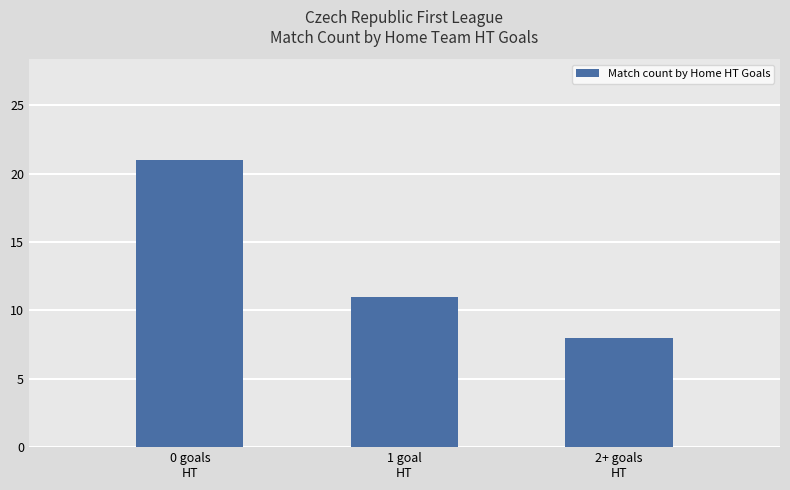

List the labels in order of value, largest first.

0 goals
HT, 1 goal
HT, 2+ goals
HT